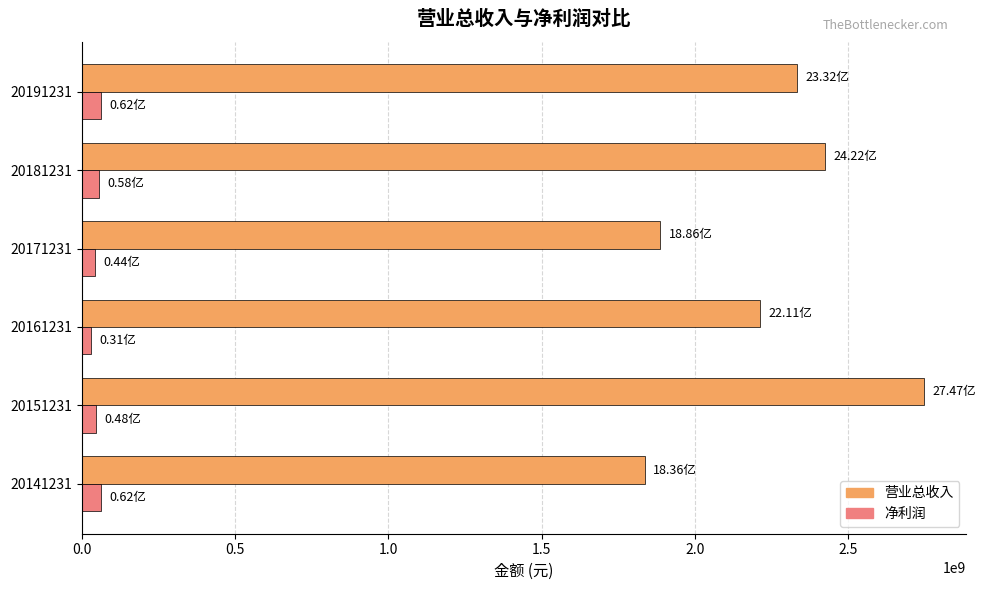

What is the lowest value of the 营业总收入 series?

1836044908.0